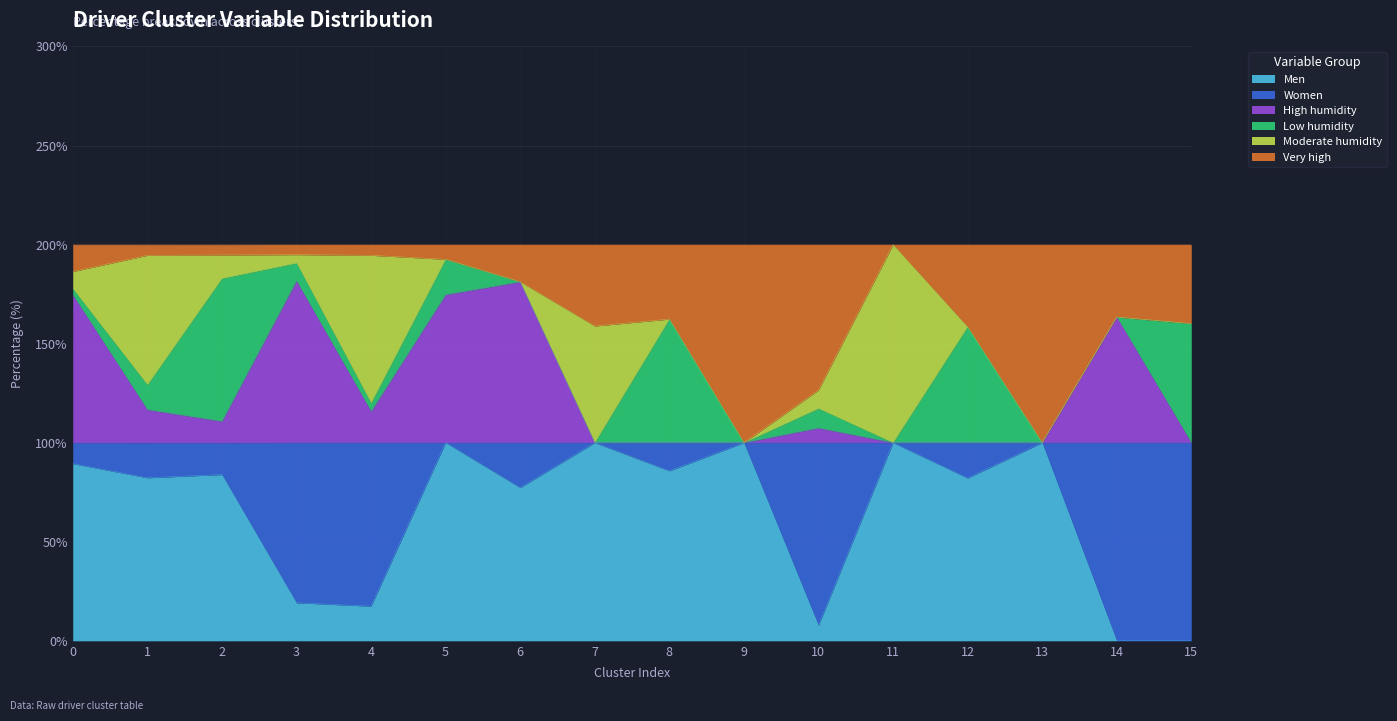

At which category does High humidity reach its first local valley?

2